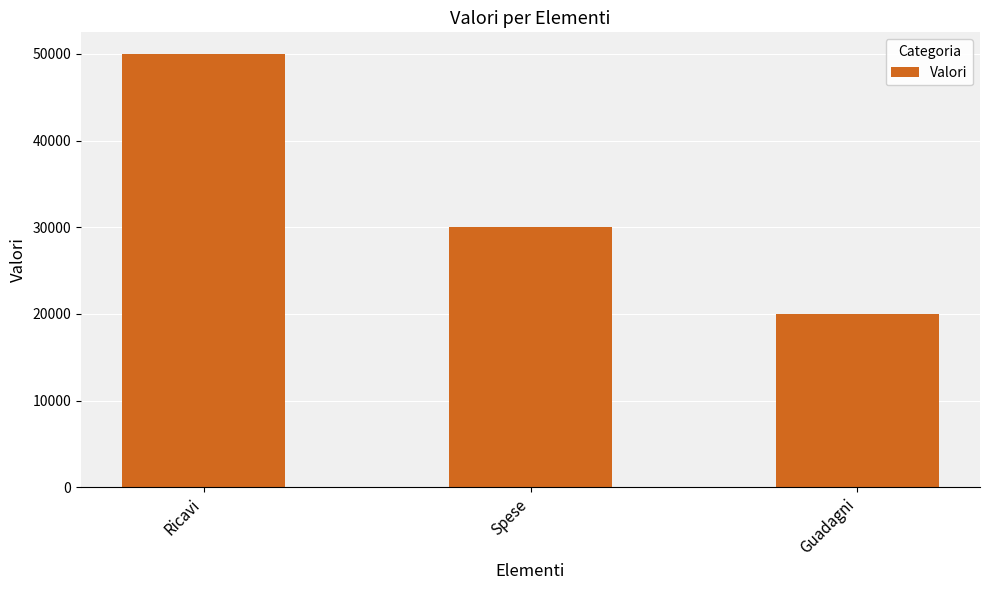

Reading right to left, list all the values displayed in this chart.

20000	30000	50000